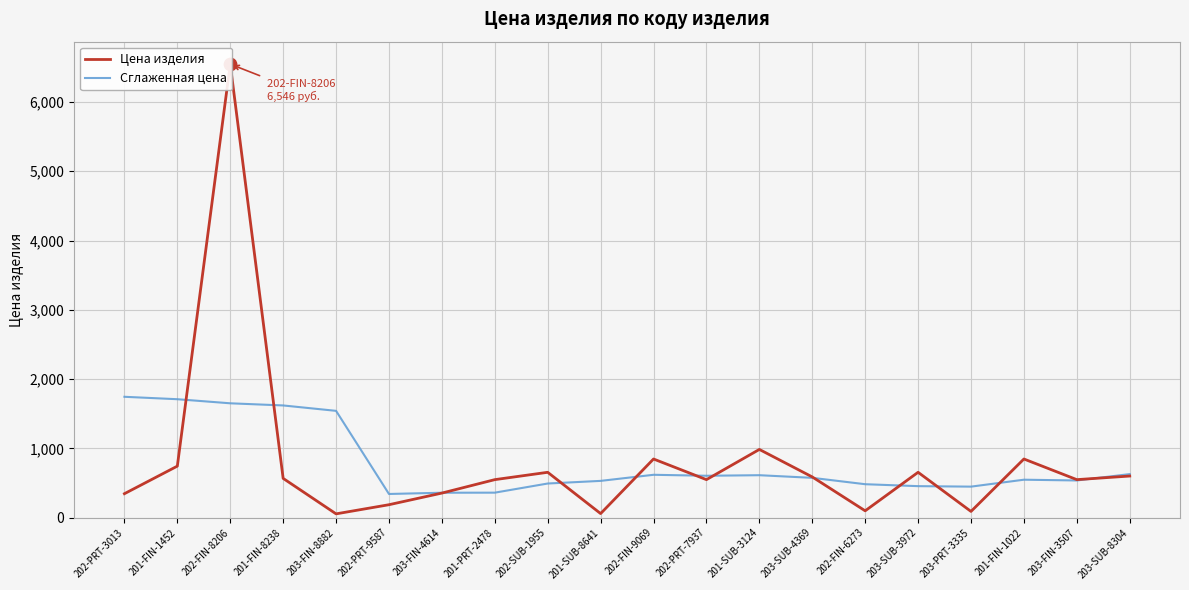

Which series has the largest total across all categories?

Цена изделия